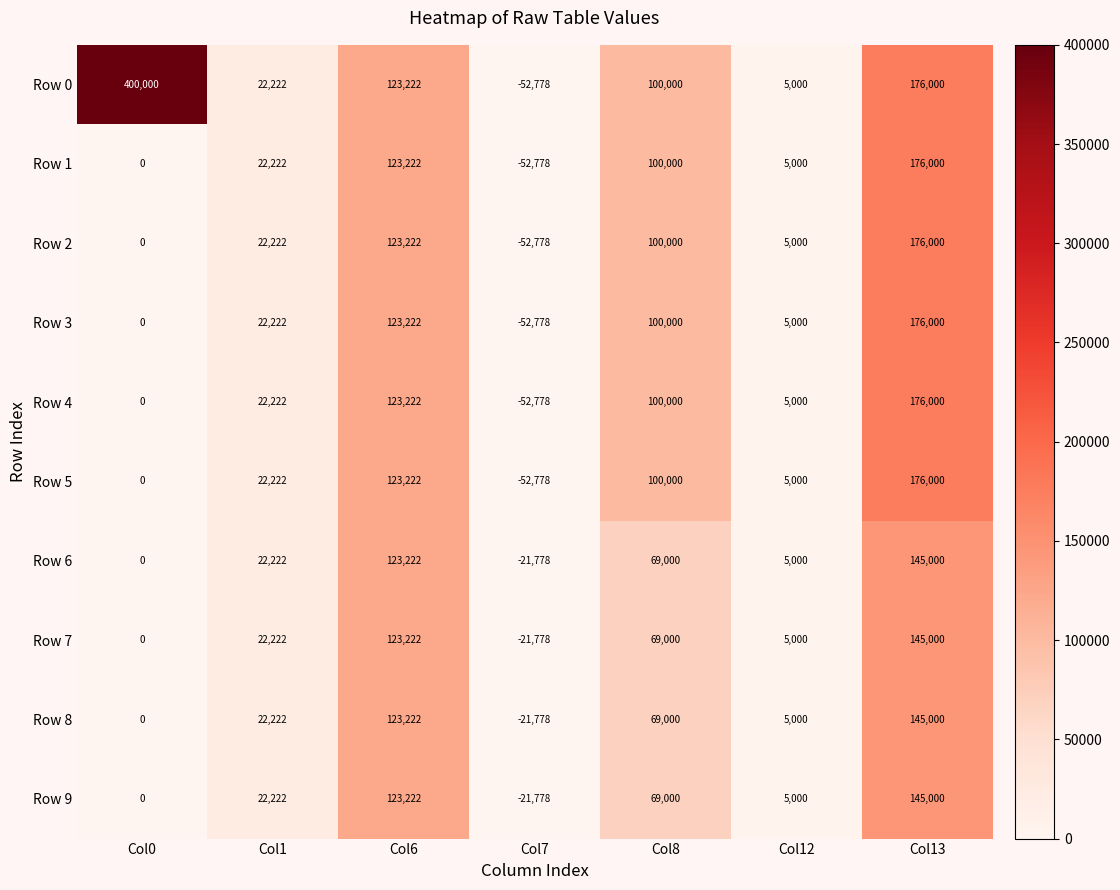

List the labels in order of Row 6 value, smallest first.

Col7, Col0, Col12, Col1, Col8, Col6, Col13